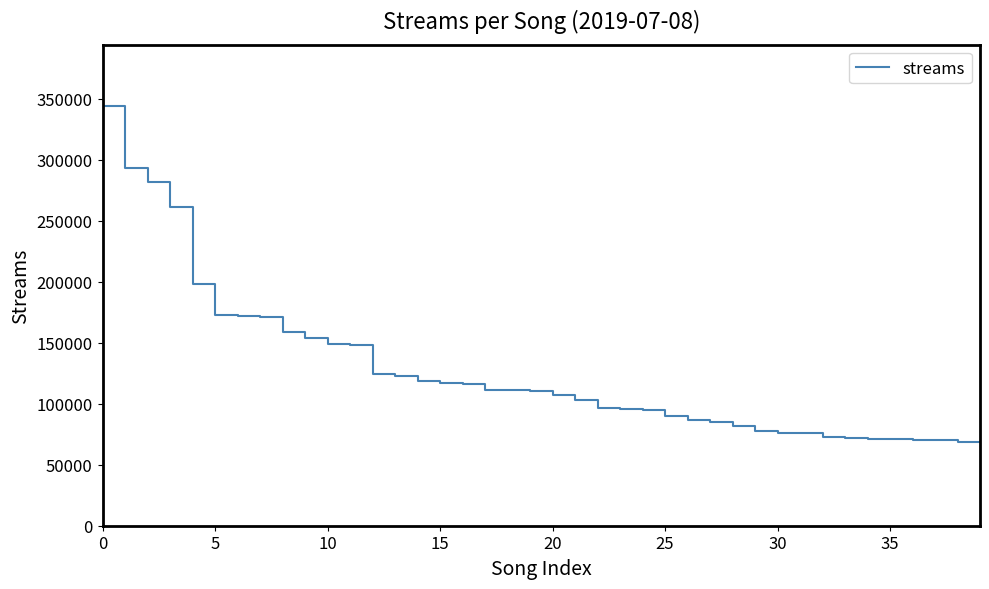

What is the maximum value shown in the chart?

375510